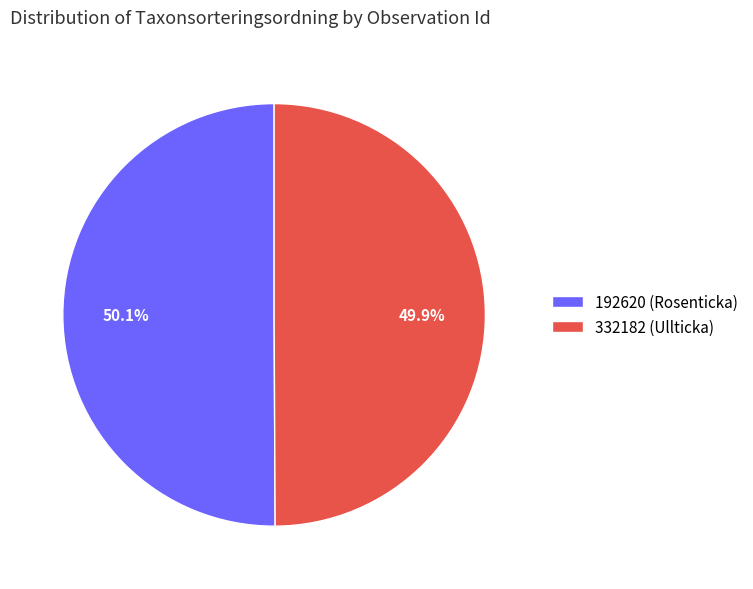

Is it true that 192620 (Rosenticka) is 50% of the pie?

True